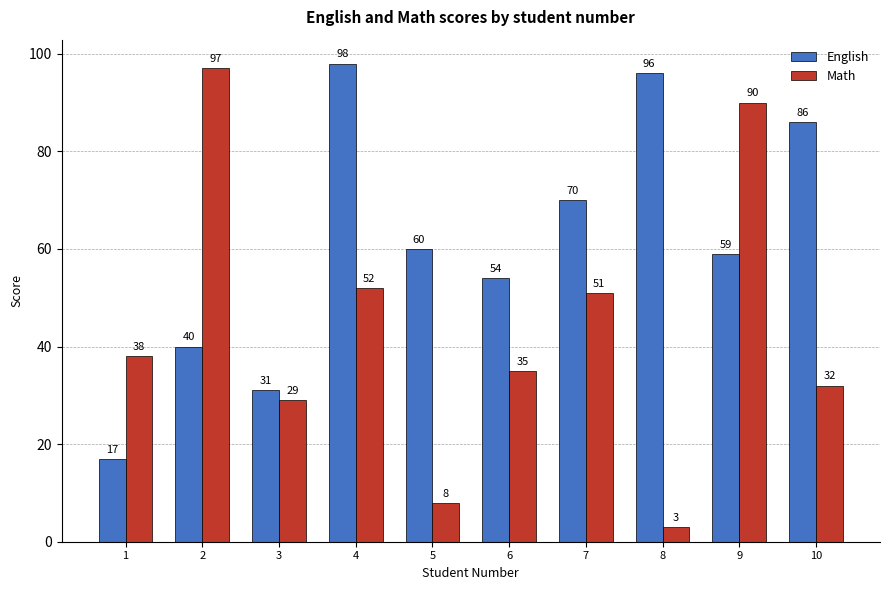

What is the total value across all series at 7?

121